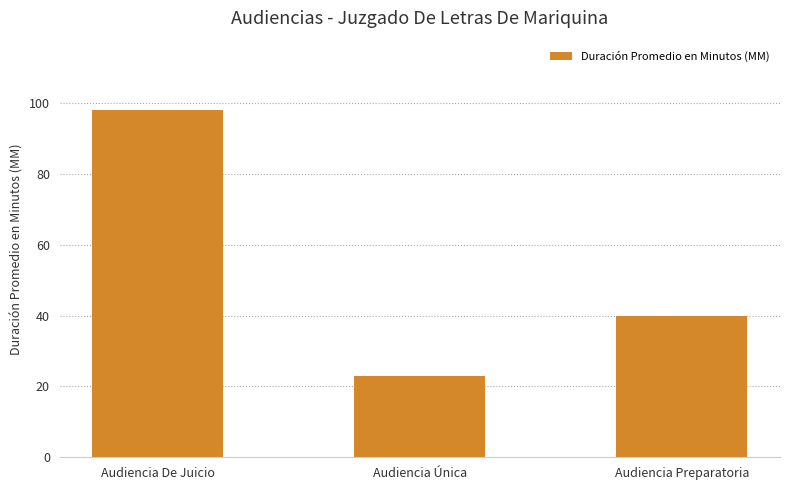

The chart shows a value of 67 at Audiencia Preparatoria. True or false?

False